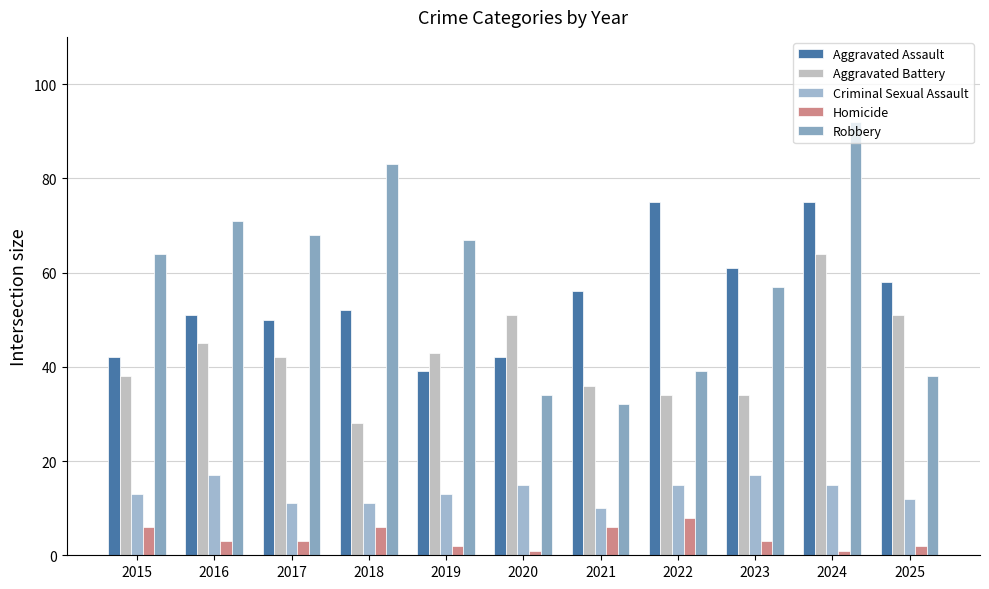

What is the value of the Aggravated Assault bar at the 9th from the left?

61